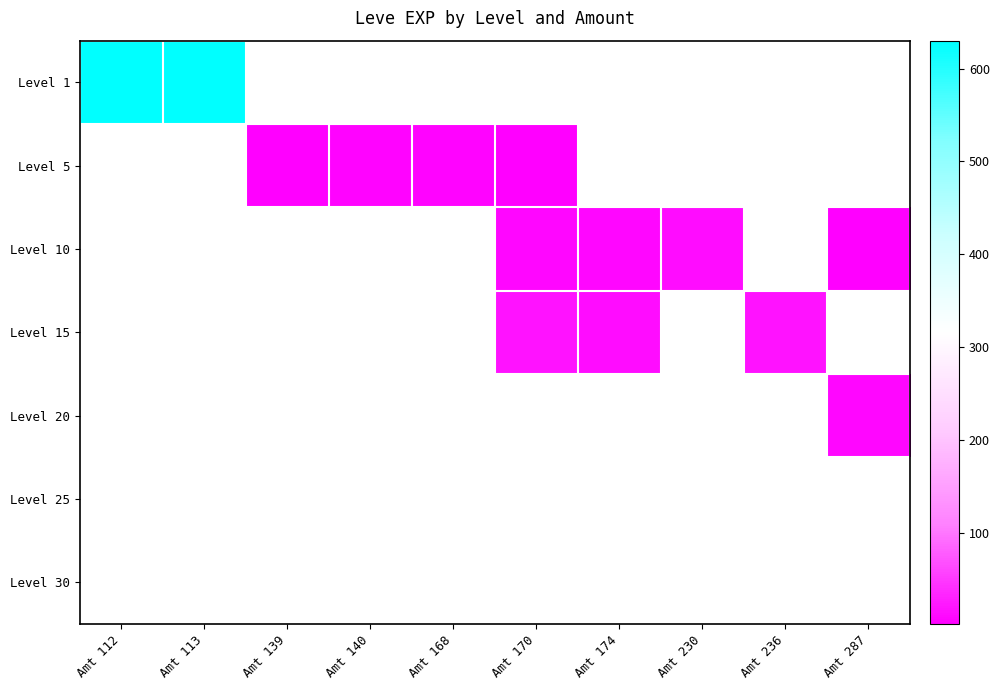

At which category does the chart reach its minimum across all series?

Amt 170